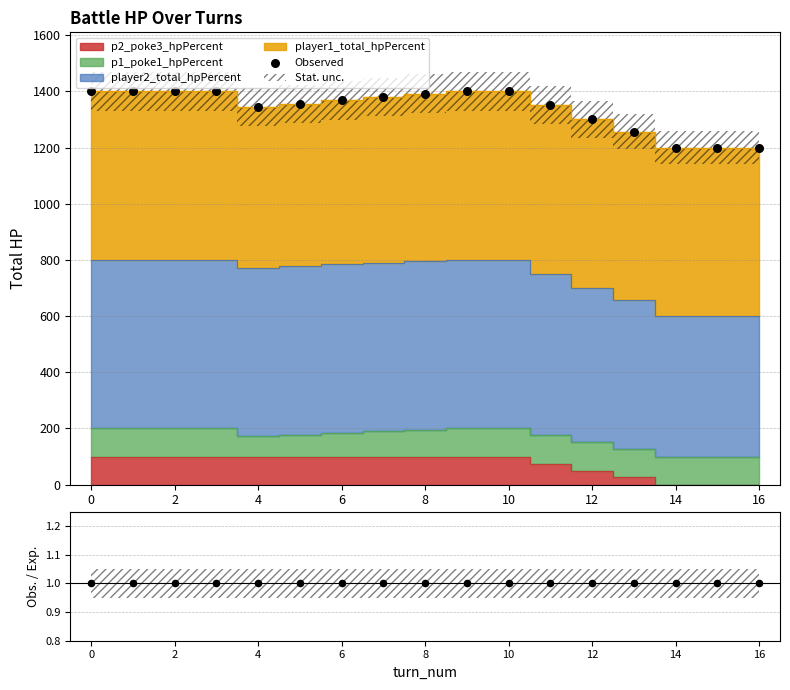

What is the total value across all series at 2?

1401